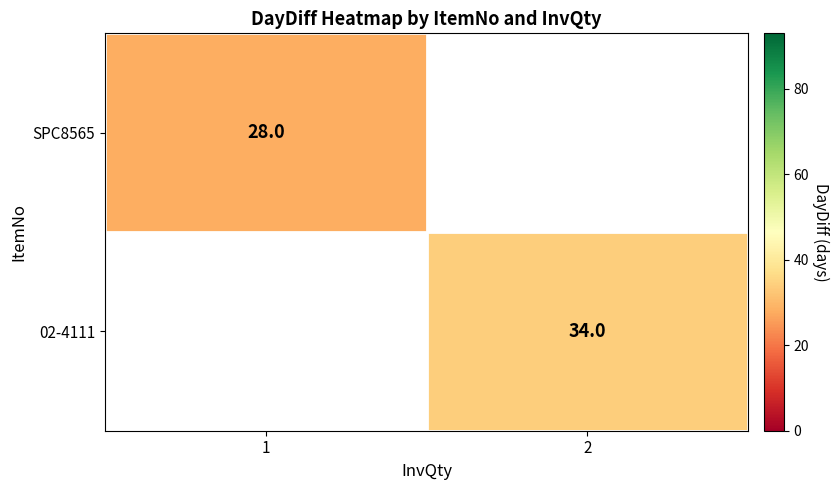

Is the value of SPC8565 at 1 greater than the value of 02-4111 at 2?

No